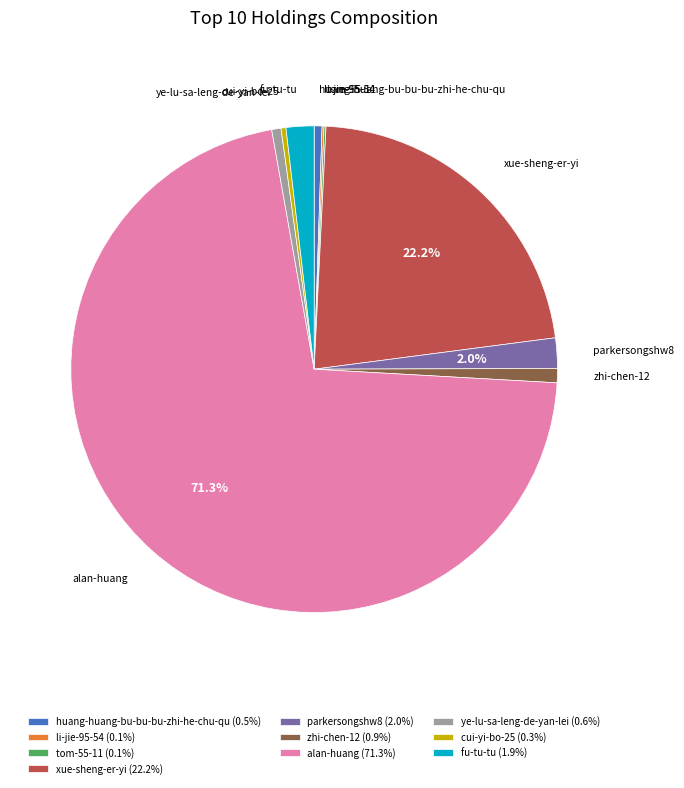

Does any single category account for the majority?

Yes